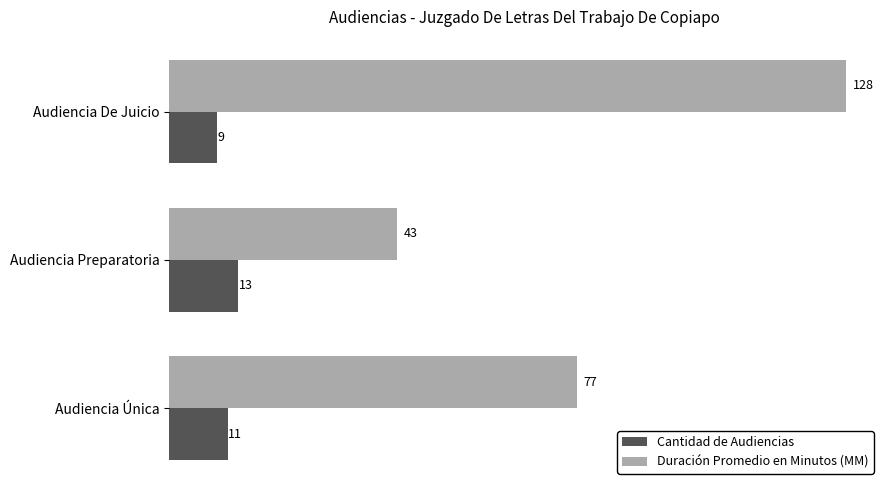

Between Audiencia Única and Audiencia Preparatoria, which series saw the biggest shift?

Duración Promedio en Minutos (MM)